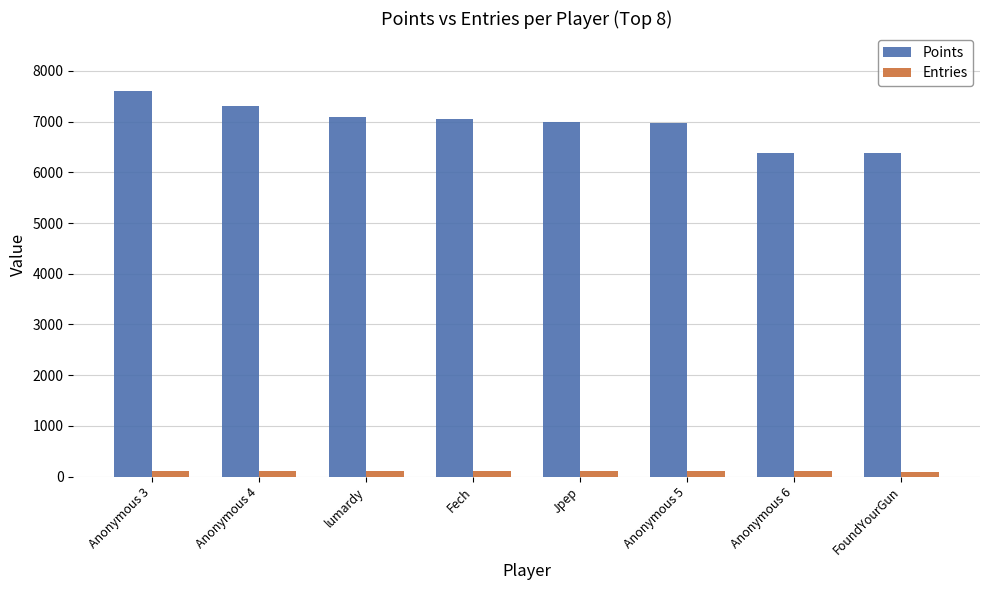

What is the sum of all Entries values?

895